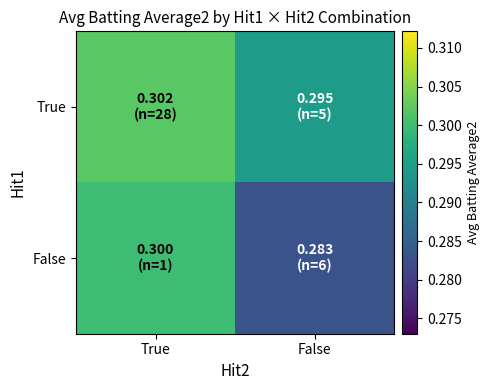

Reading left to right, transcribe all the data shown in this chart.

True: True=0.3	False=0.3
False: True=0.3	False=0.3